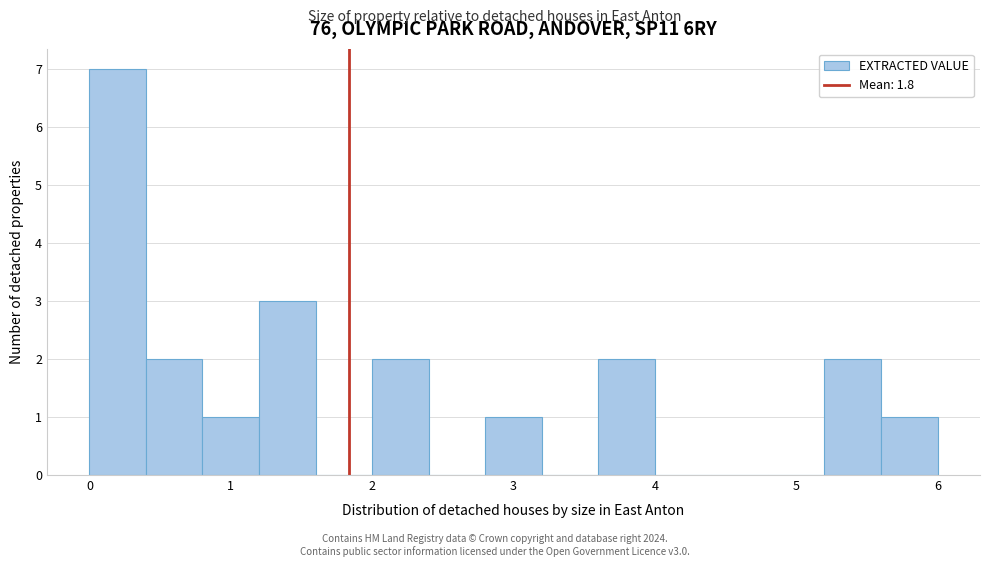

Reading left to right, transcribe this chart: for each bar, give the range it covers on the x-axis and its height. The values are not printed on the chart, so give them approximately, as read against the axis.

0.0 to 0.4: 7
0.4 to 0.8: 2
0.8 to 1.2: 1
1.2 to 1.6: 3
1.6 to 2.0: 0
2.0 to 2.4: 2
2.4 to 2.8: 0
2.8 to 3.2: 1
3.2 to 3.6: 0
3.6 to 4.0: 2
4.0 to 4.4: 0
4.4 to 4.8: 0
4.8 to 5.2: 0
5.2 to 5.6: 2
5.6 to 6.0: 1